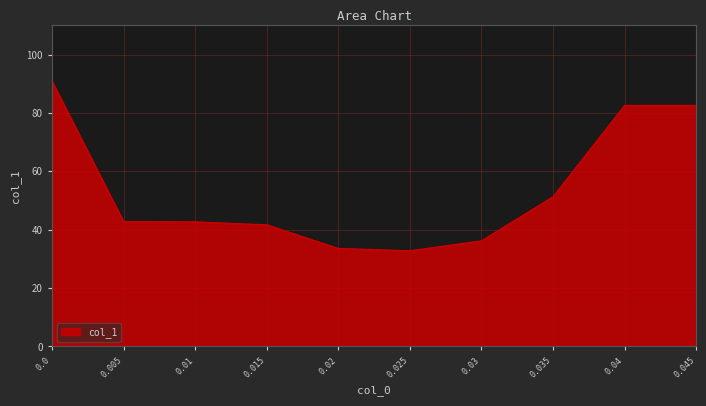

What is the minimum value shown in the chart?

32.8